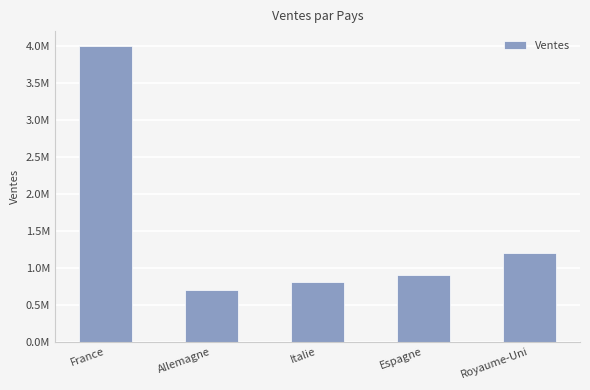

Does the chart contain any negative values?

No